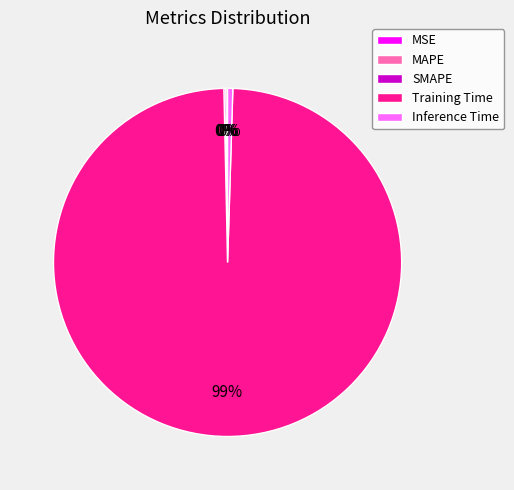

To the nearest percent, what is the average slice percentage?

20%